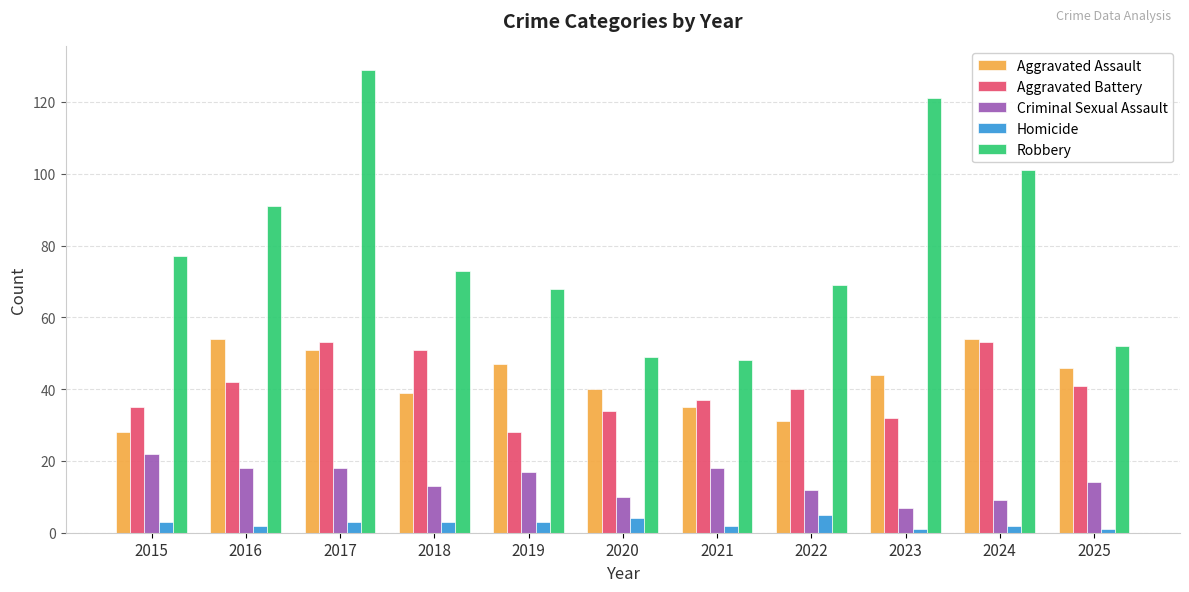

Is it true that Criminal Sexual Assault equals 10 at 2020?

True